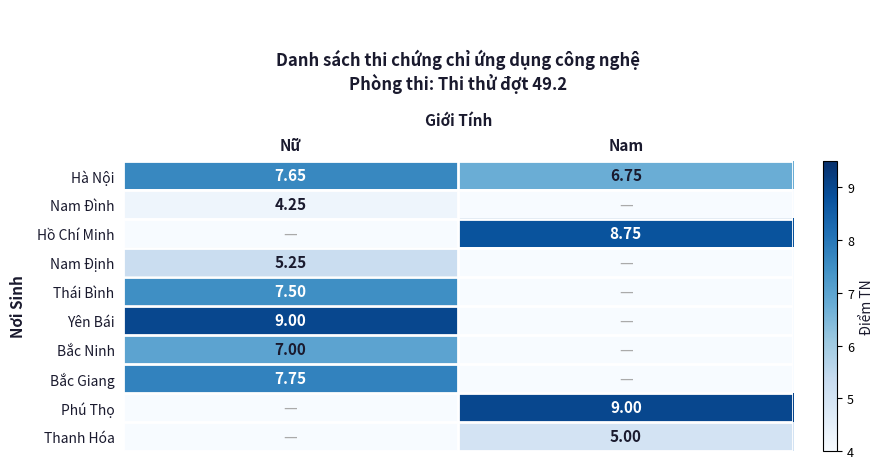

Is the value of Nam Định at Nữ greater than the value of Nam Đình at Nữ?

Yes